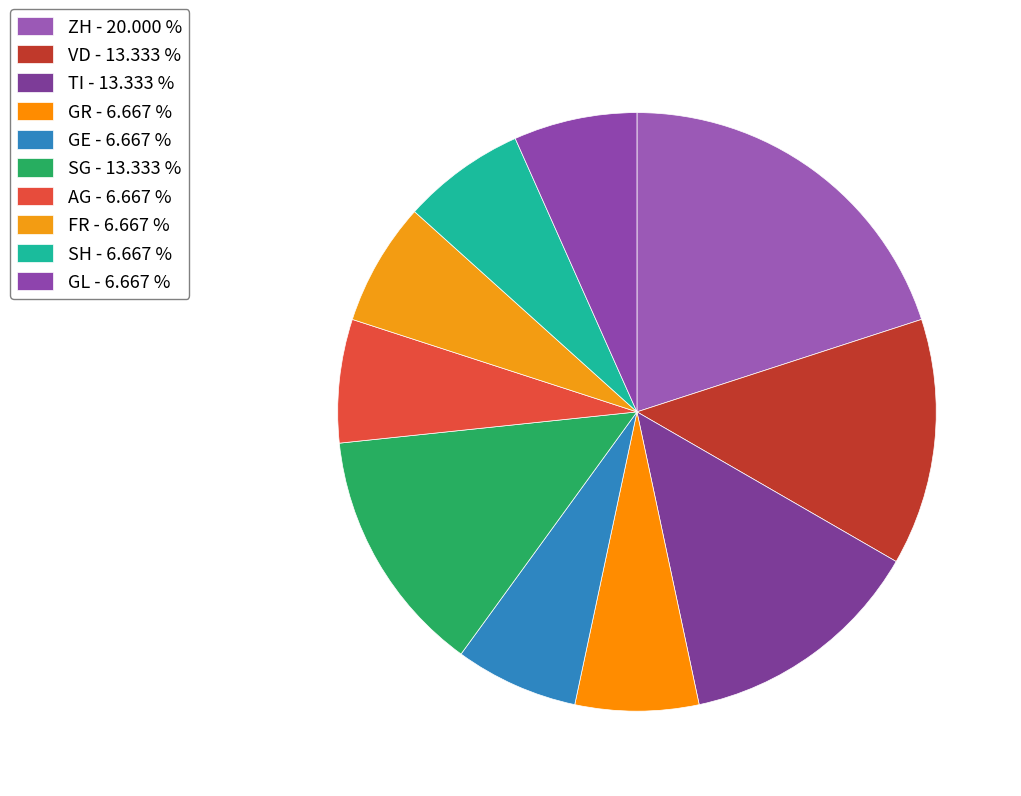

Is there any slice that represents more than half of the pie?

No